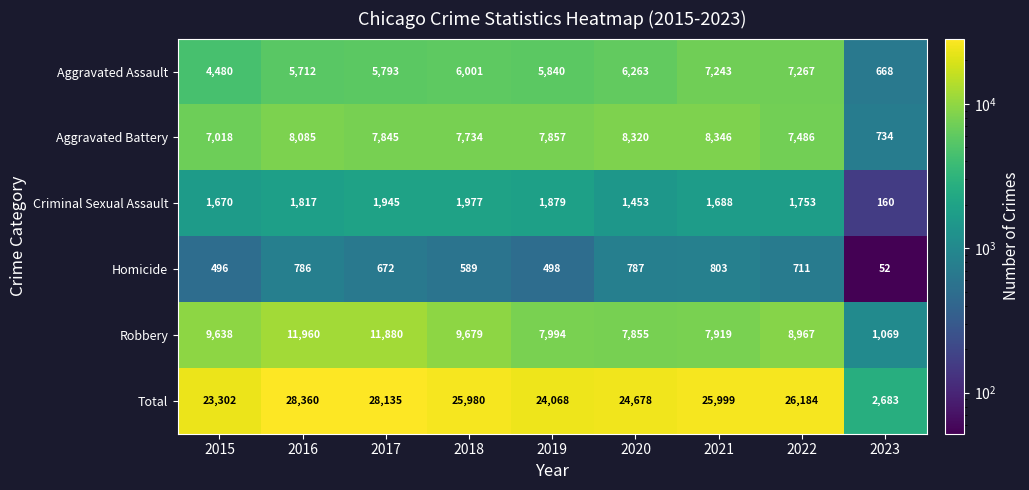

Which series has the largest total across all categories?

Total